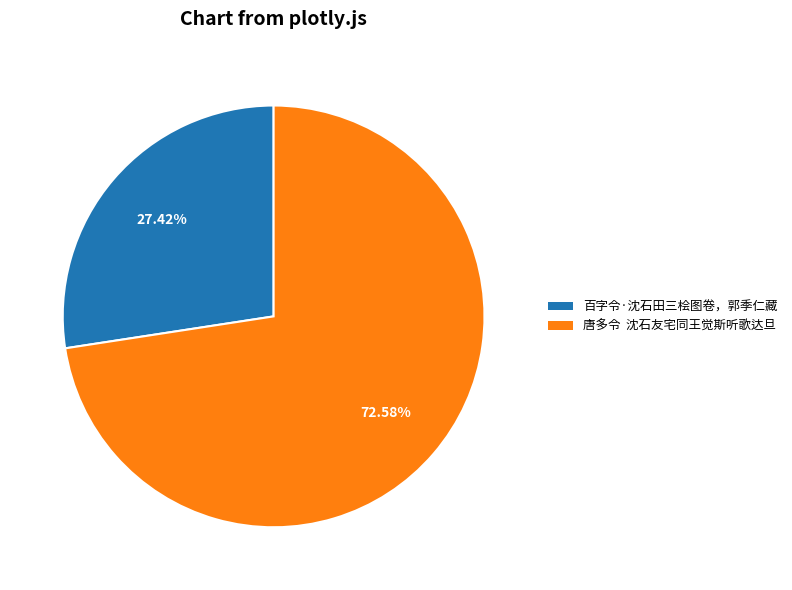

To the nearest percent, what is the difference between the largest and smallest slice percentages?

45%